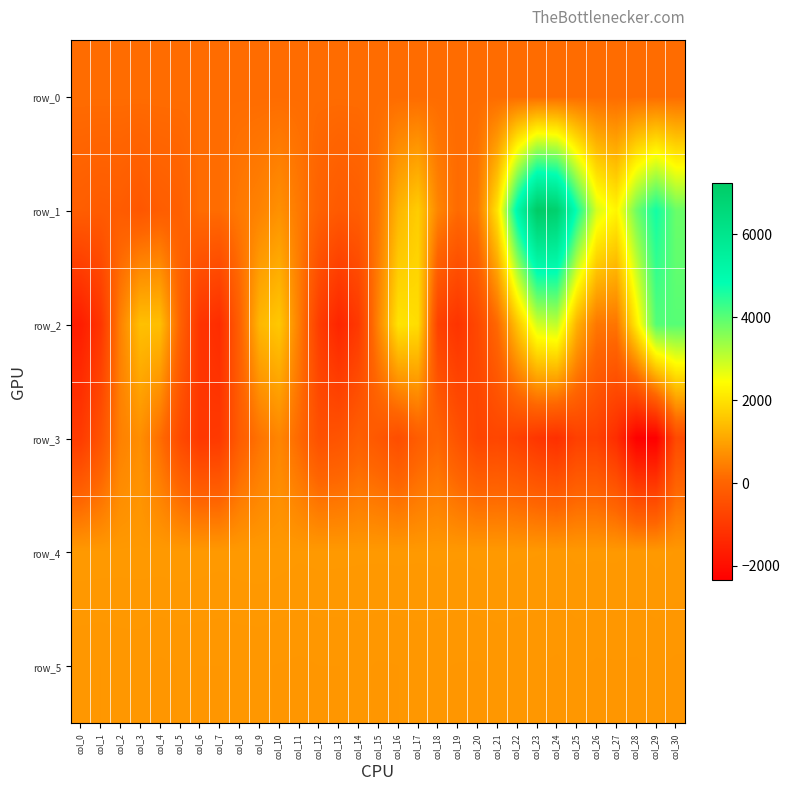

True or false: row_1 has a value of -151.0 at col_4.

True